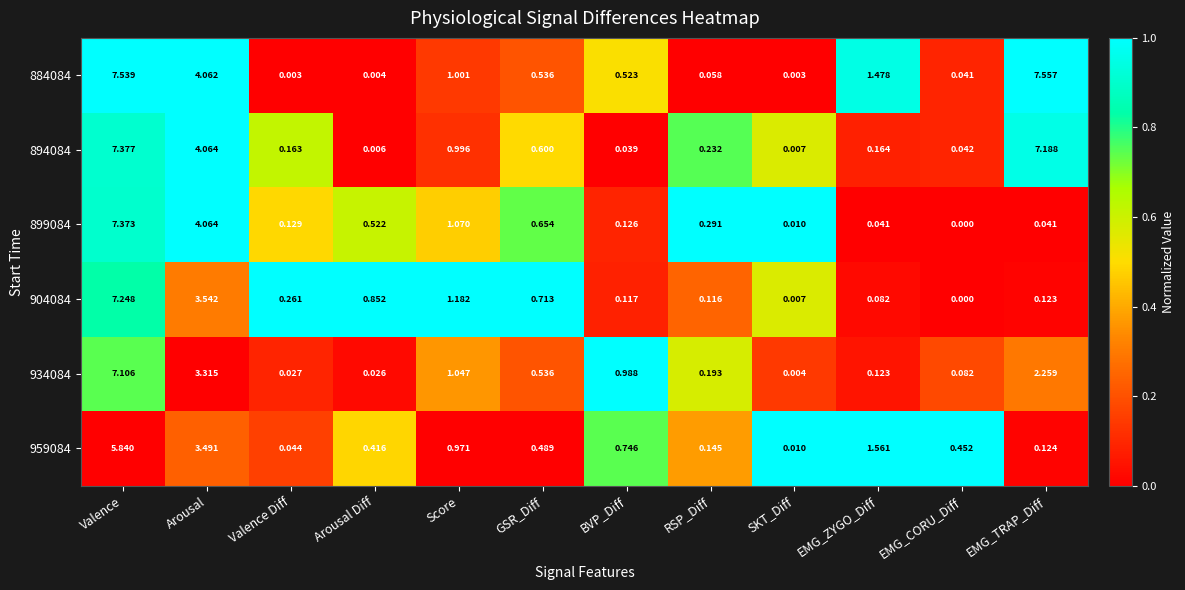

How many categories are shown in the chart?

12